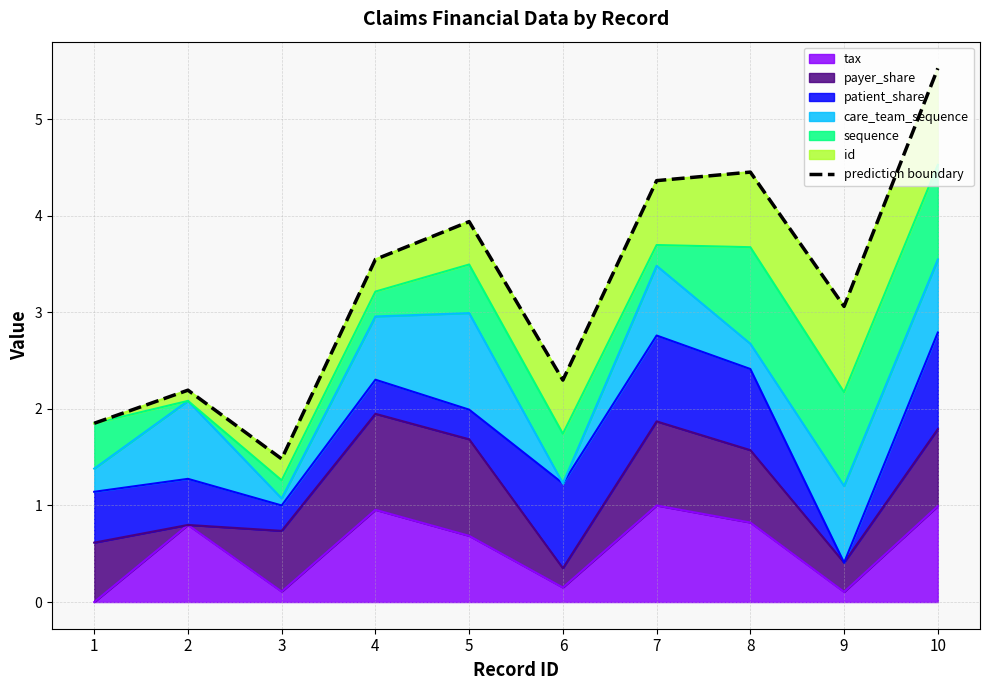

Does the chart have visible grid lines?

Yes